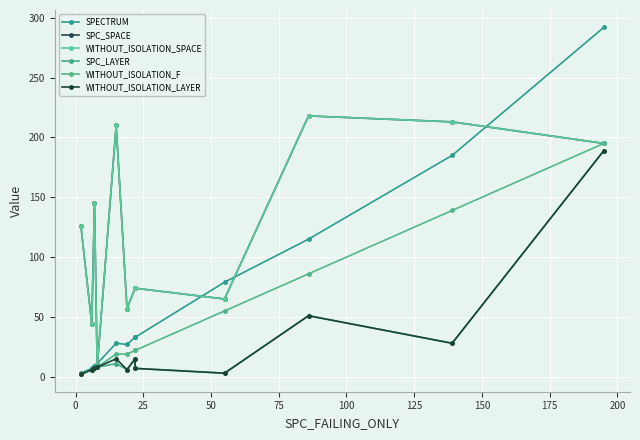

What is the difference between the second highest and minimum values in the WITHOUT_ISOLATION_LAYER series?

49